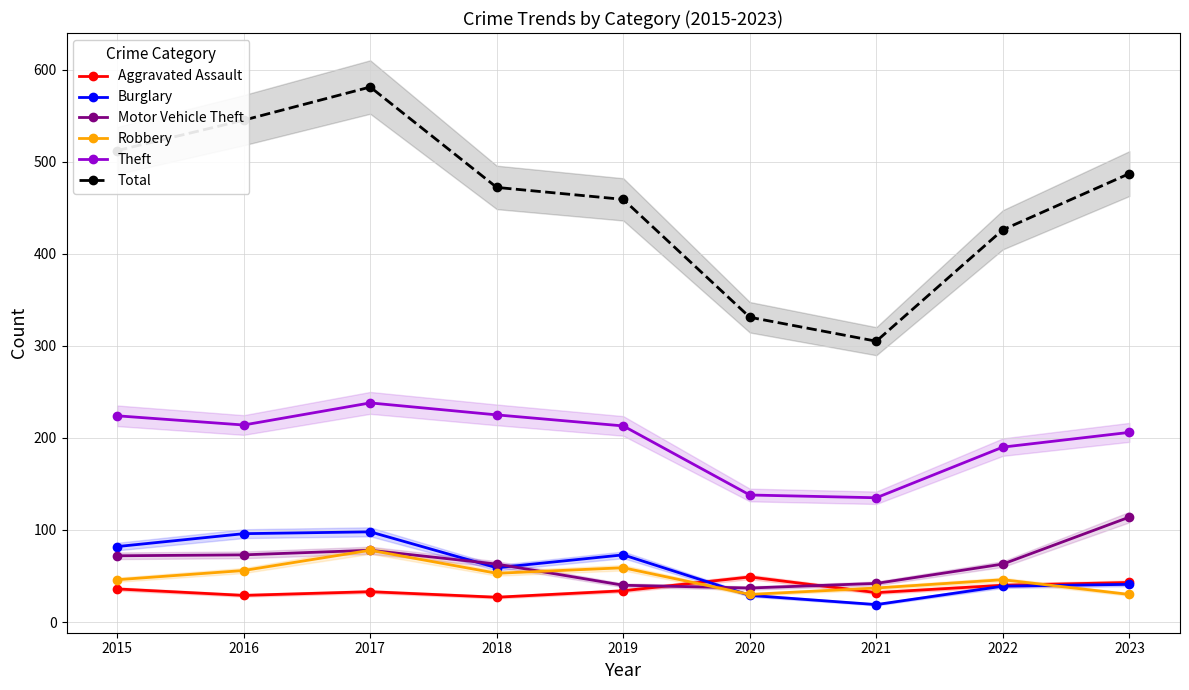

What is the sum of all Burglary values?

536